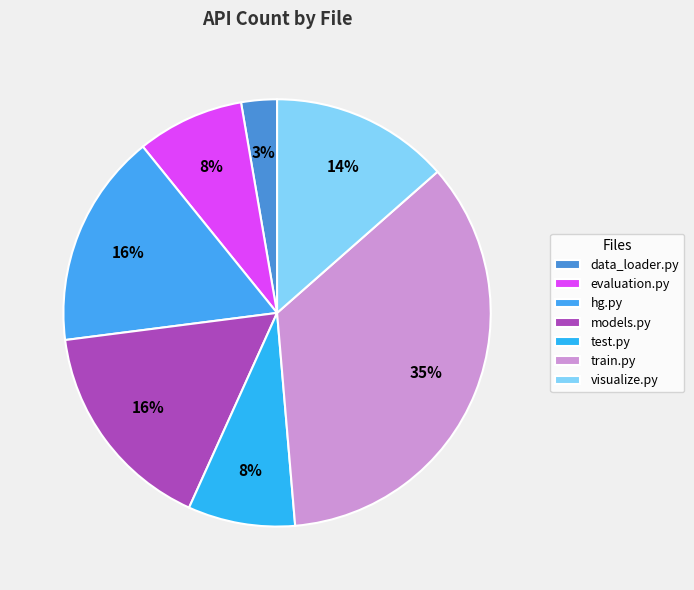

To the nearest percent, what is the combined percentage of models.py and train.py?

51%